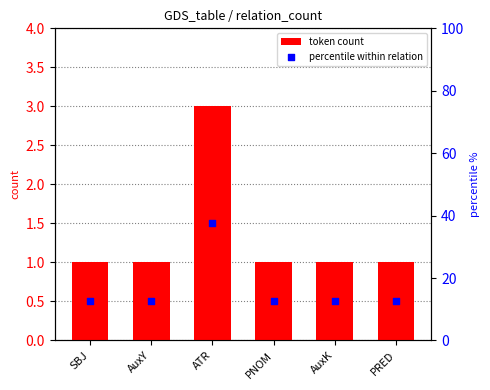

At how many categories does at least one series exceed 16?

1